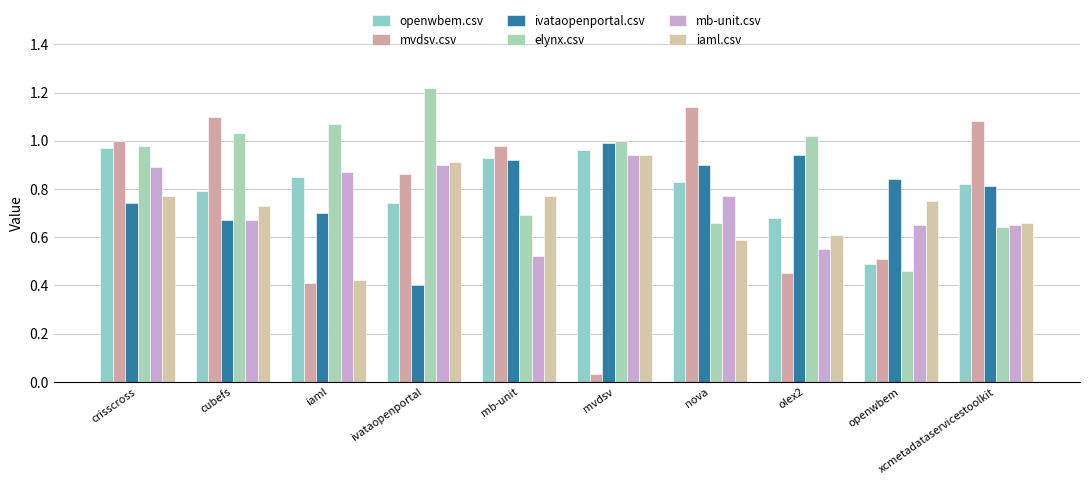

The value of openwbem.csv at nova is 1.3. True or false?

False